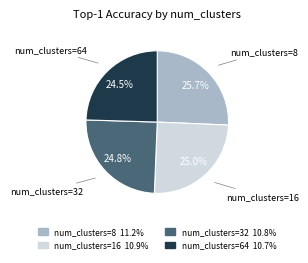

Count the number of slices in the pie.

4